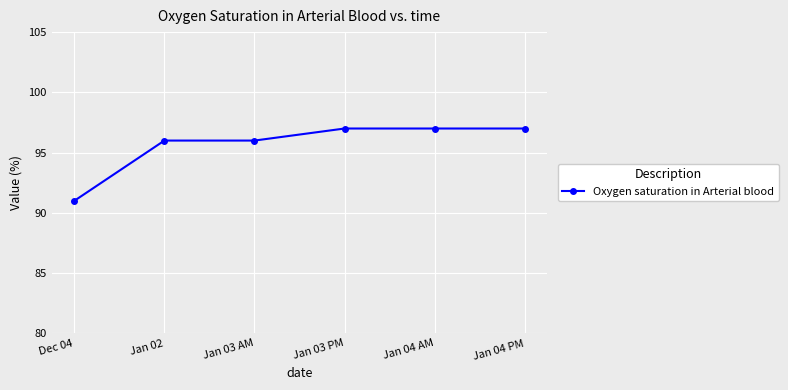

What is the label of the 1st point from the right?

Jan 04 PM